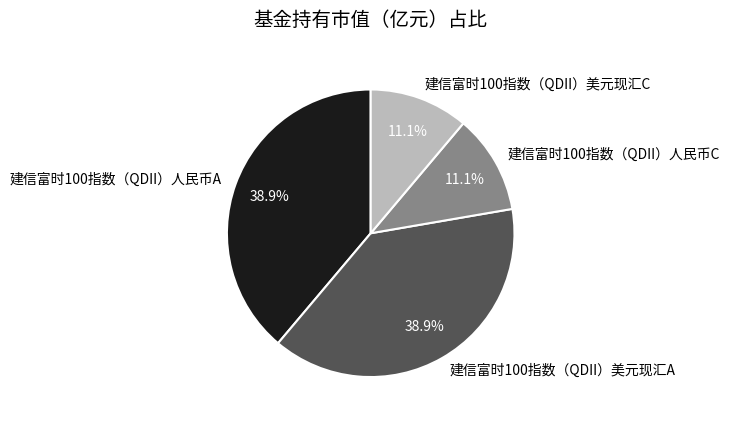

Is it true that 建信富时100指数（QDII）人民币A is 53% of the pie?

False